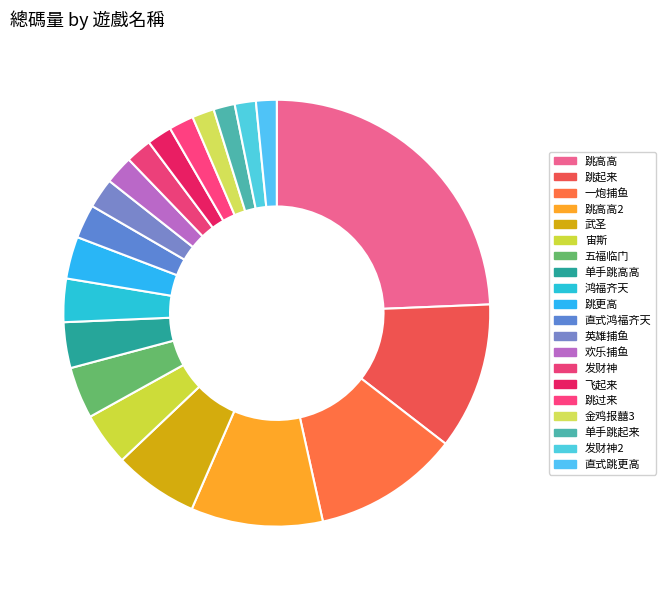

Which has a higher value, 武圣 or 欢乐捕鱼?

武圣